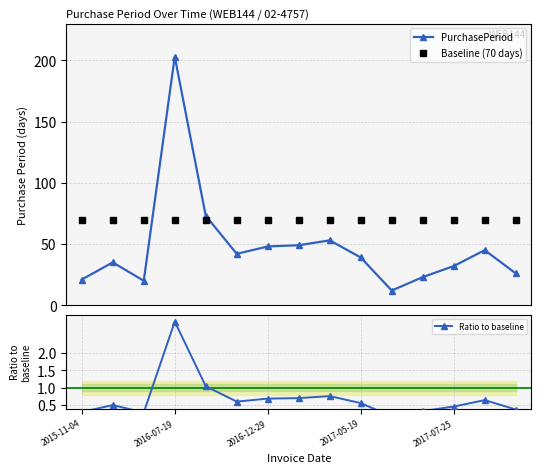

List the series in order of their peak value, highest first.

PurchasePeriod, Baseline (70 days), Ratio to baseline